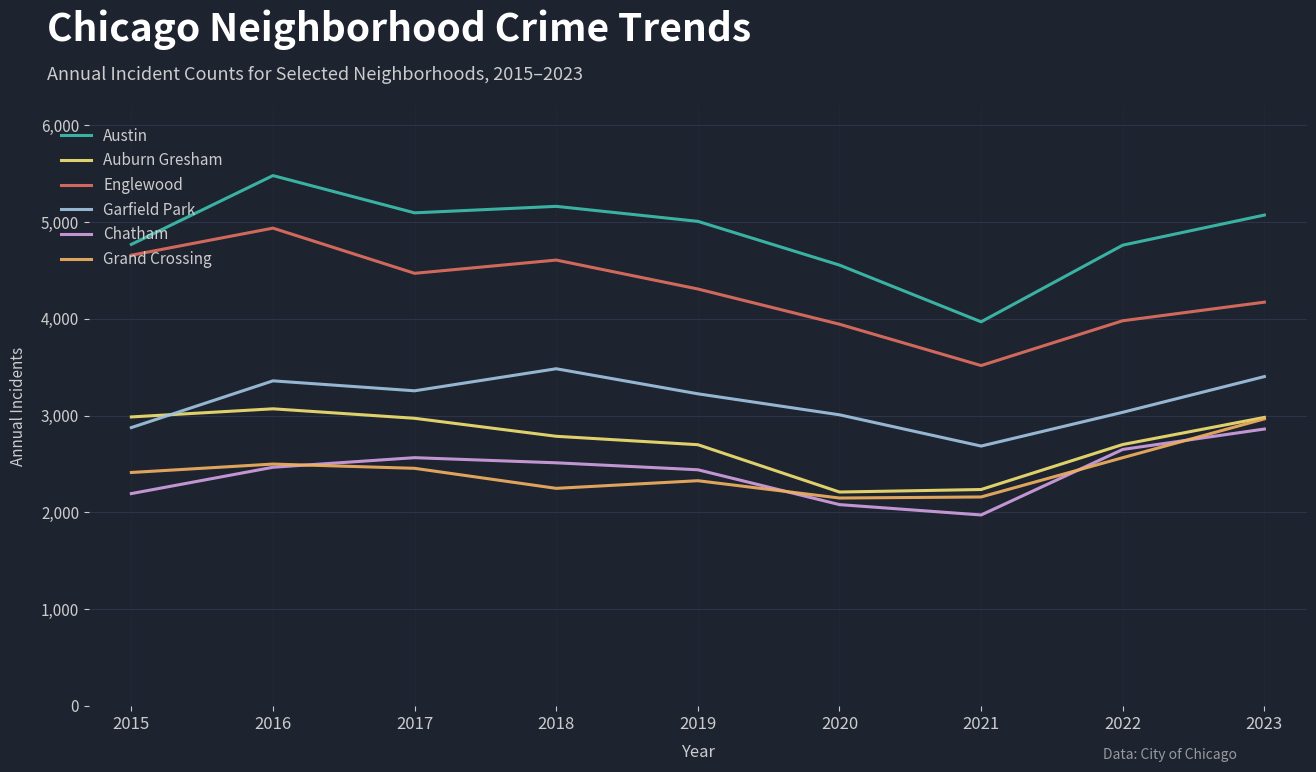

True or false: Austin and Auburn Gresham cross at least once.

False